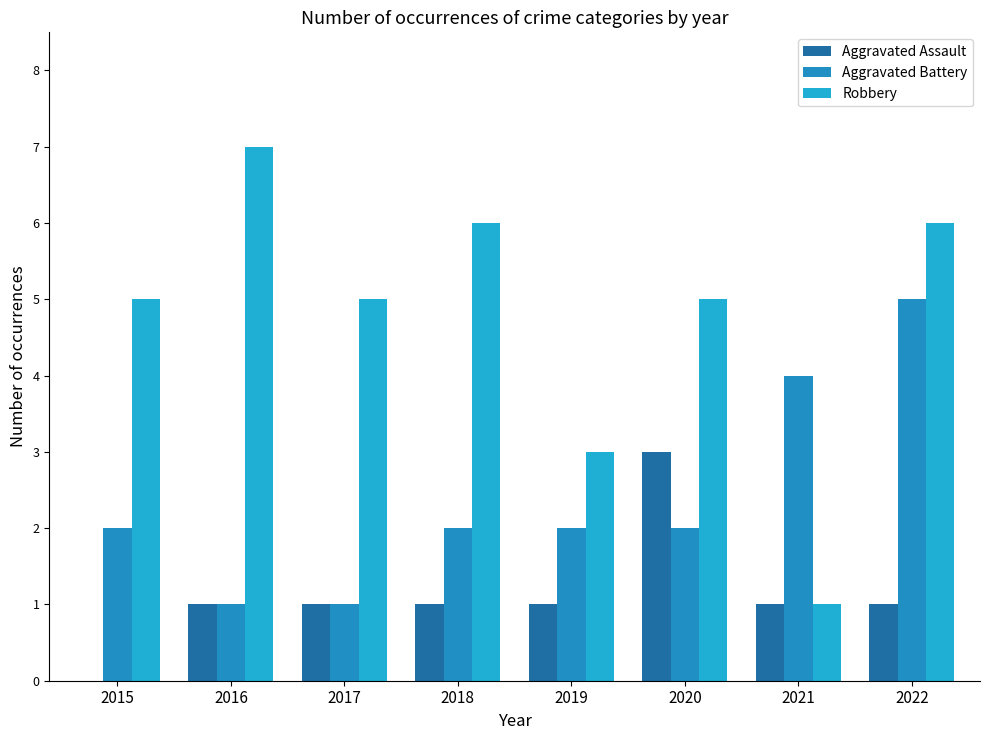

Which series has the largest total across all categories?

Robbery